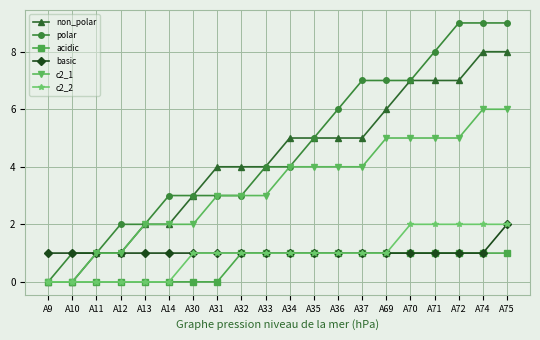

Reading right to left, extract all data points from this chart.

non_polar: 8	8	7	7	7	6	5	5	5	5	4	4	4	3	2	2	1	1	0	0
polar: 9	9	9	8	7	7	7	6	5	4	4	3	3	3	3	2	2	1	1	0
acidic: 1	1	1	1	1	1	1	1	1	1	1	1	0	0	0	0	0	0	0	0
basic: 2	1	1	1	1	1	1	1	1	1	1	1	1	1	1	1	1	1	1	1
c2_1: 6	6	5	5	5	5	4	4	4	4	3	3	3	2	2	2	1	1	0	0
c2_2: 2	2	2	2	2	1	1	1	1	1	1	1	1	1	0	0	0	0	0	0